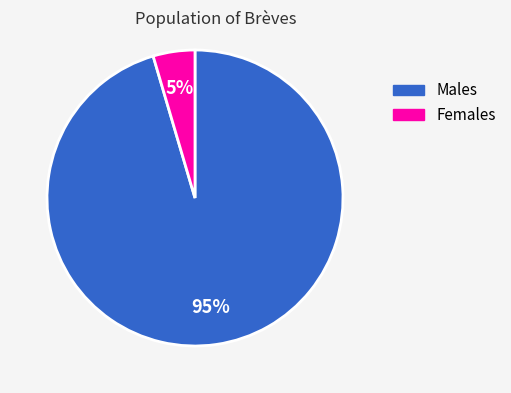

Between Females and Males, which is larger?

Males